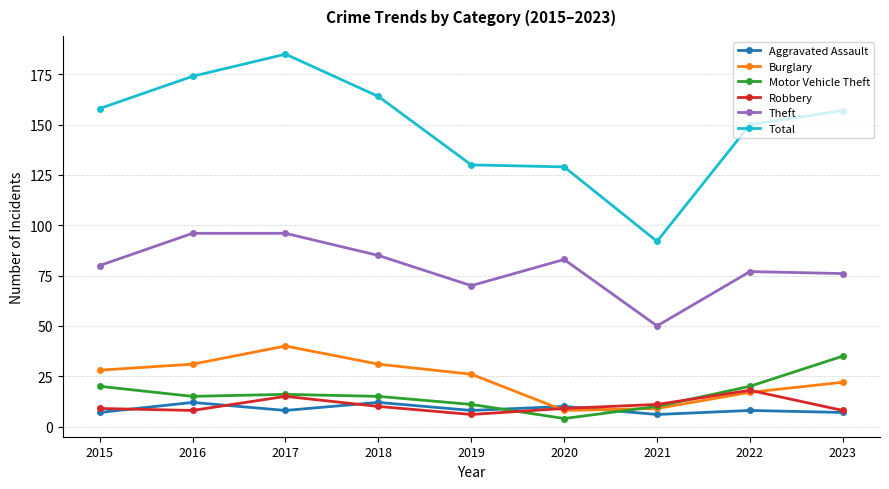

Reading left to right, list all the values displayed in this chart.

Aggravated Assault: 7	12	8	12	8	10	6	8	7
Burglary: 28	31	40	31	26	8	9	17	22
Motor Vehicle Theft: 20	15	16	15	11	4	10	20	35
Robbery: 9	8	15	10	6	9	11	18	8
Theft: 80	96	96	85	70	83	50	77	76
Total: 158	174	185	164	130	129	92	150	157